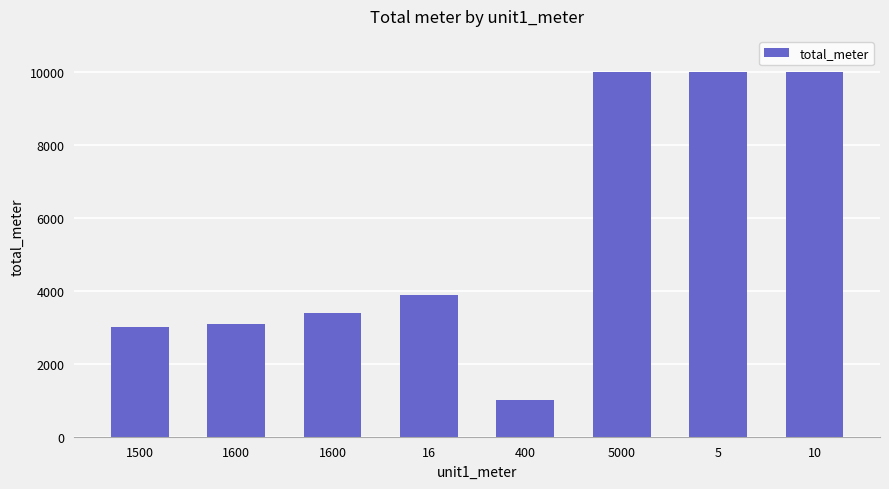

Reading left to right, what are all the values shown in this chart?

3000	3100	3400	3900	1000	10000	10010	10020